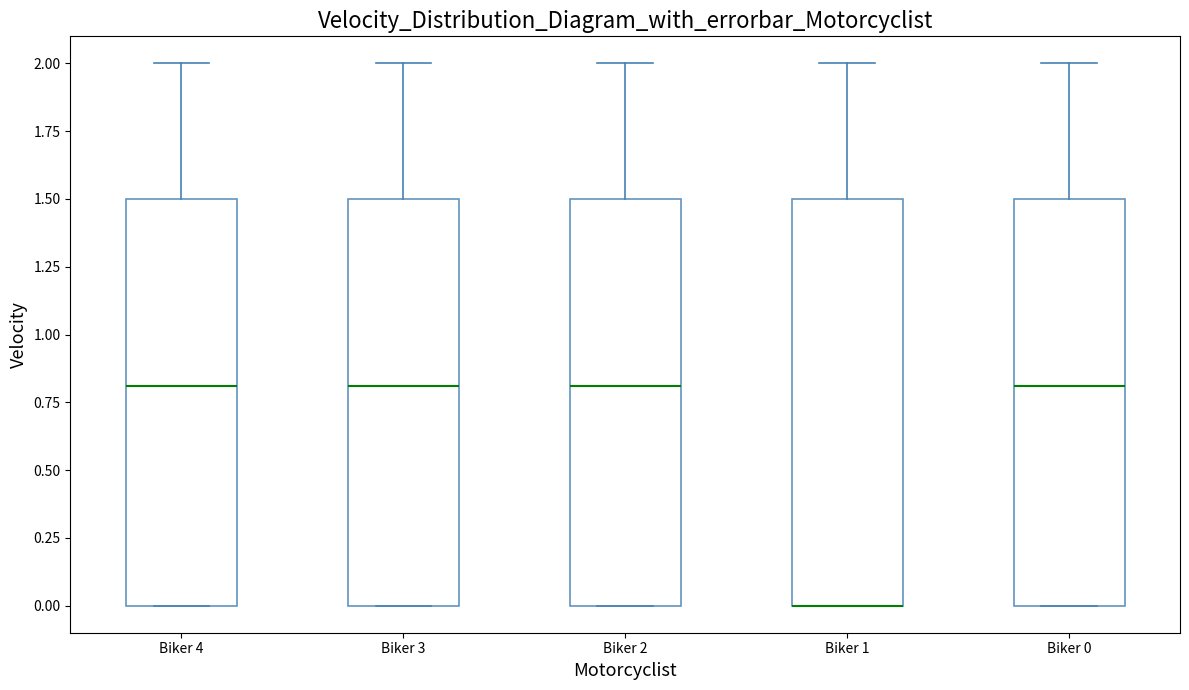

Reading left to right, read every box against the y-axis: the position of its median line, the range the box covers, and the ends of its whiskers. The values are not printed on the chart, so give them approximately, as read against the axis.

Biker 4: median 0.8, box 0.0 to 1.5, whiskers 0.0 to 2.0
Biker 3: median 0.8, box 0.0 to 1.5, whiskers 0.0 to 2.0
Biker 2: median 0.8, box 0.0 to 1.5, whiskers 0.0 to 2.0
Biker 1: median 0.0 (drawn on the box's lower edge), box 0.0 to 1.5, whiskers 0.0 to 2.0
Biker 0: median 0.8, box 0.0 to 1.5, whiskers 0.0 to 2.0